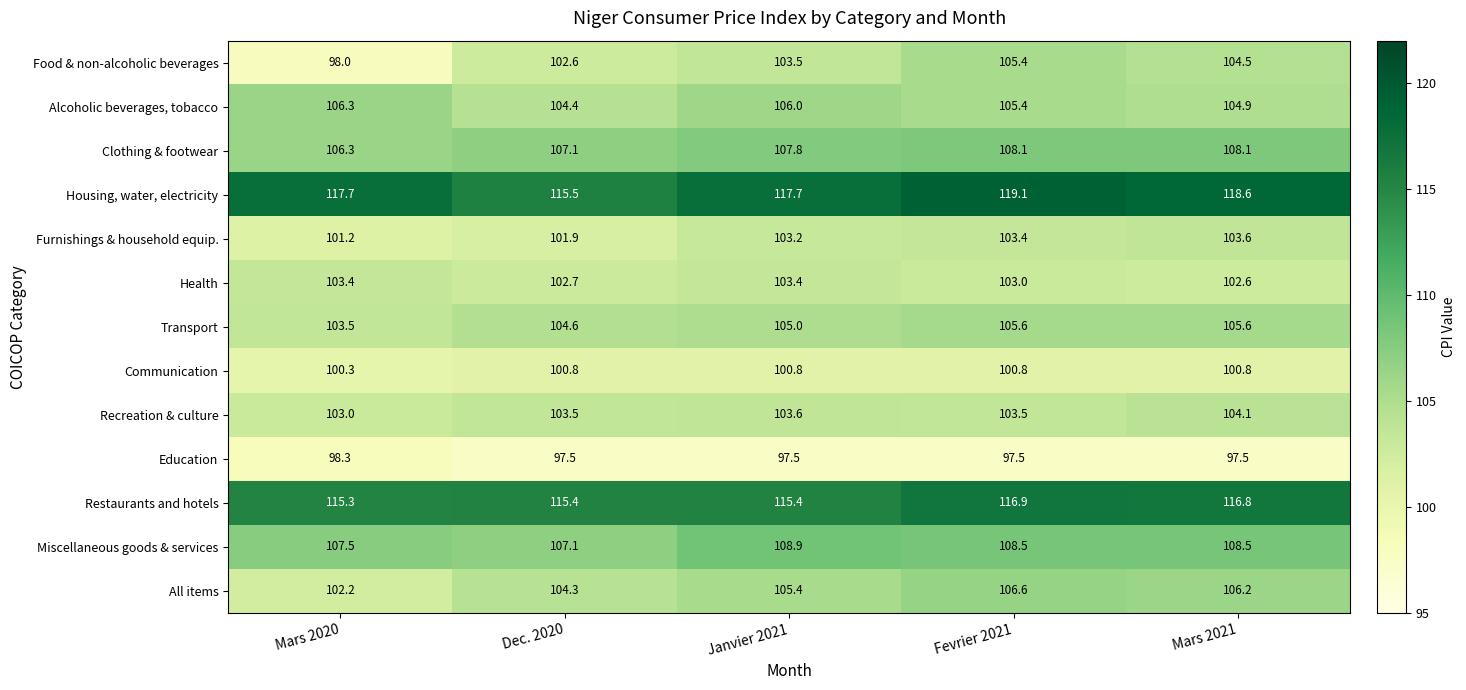

What is the maximum value shown in the chart?

119.1